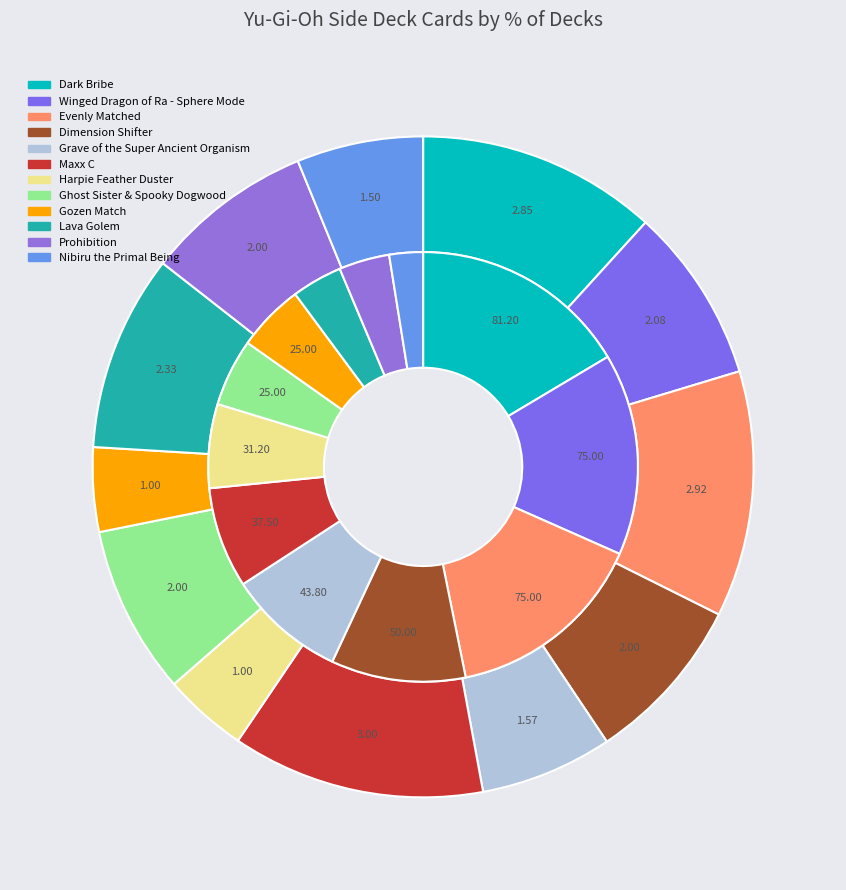

Count the number of slices in the pie.

12